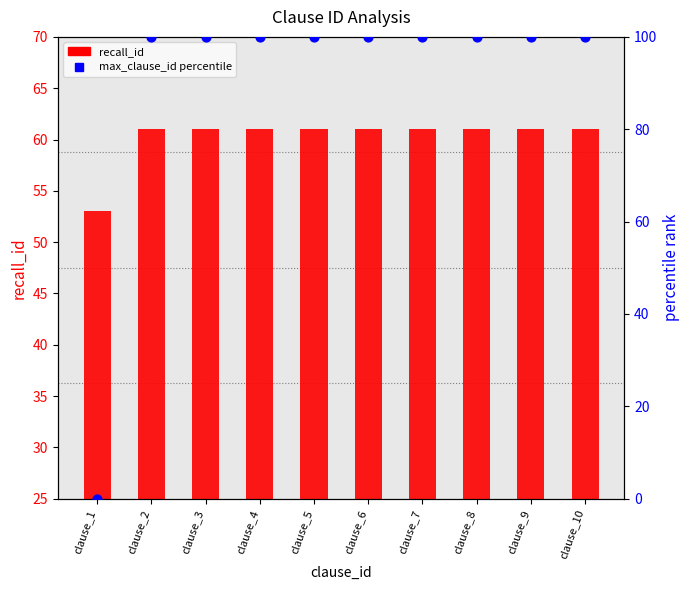

Which series reaches the minimum Y coordinate?

max_clause_id (percentile)